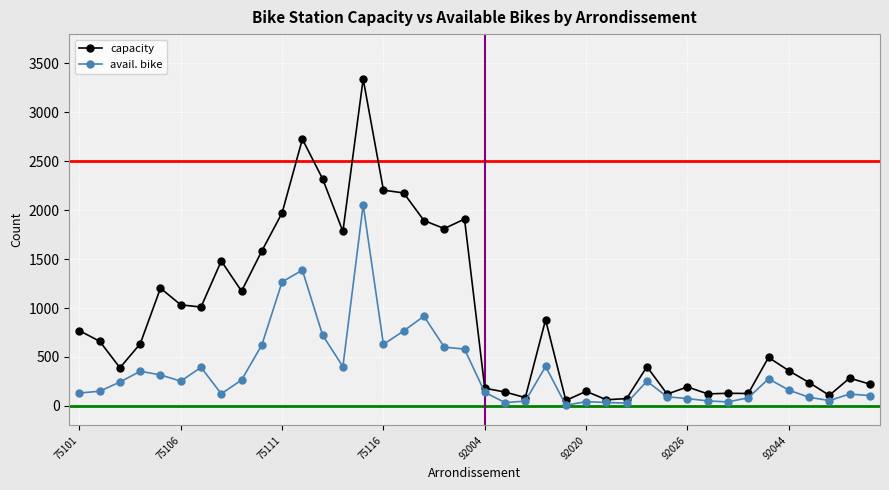

What is the maximum value for capacity?

3342